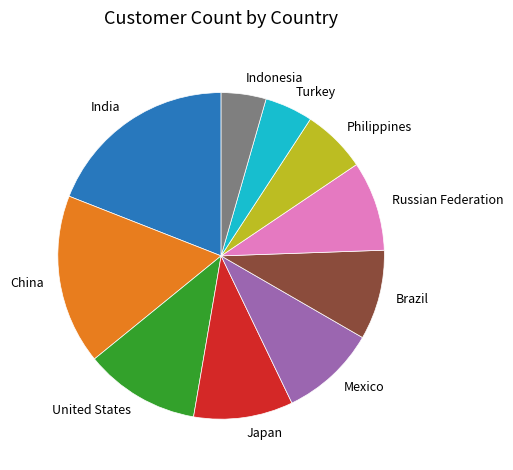

Count the number of slices in the pie.

10